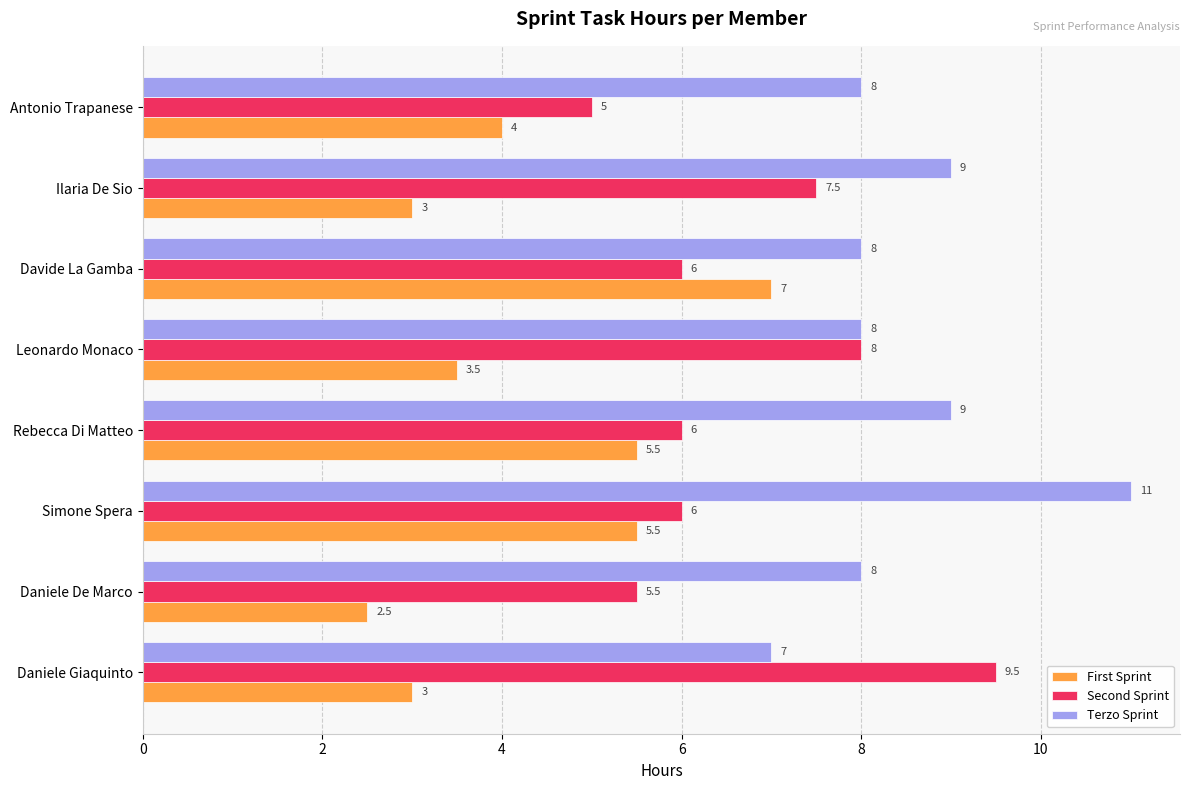

True or false: Second Sprint has a value of 10.7 at Rebecca Di Matteo.

False